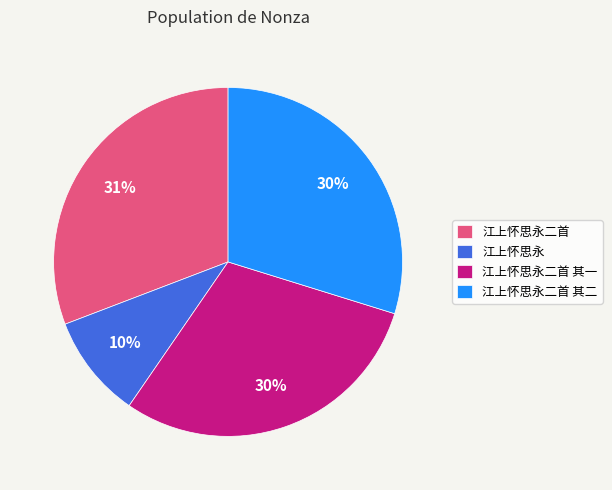

What is the largest slice in the pie chart?

江上怀思永二首